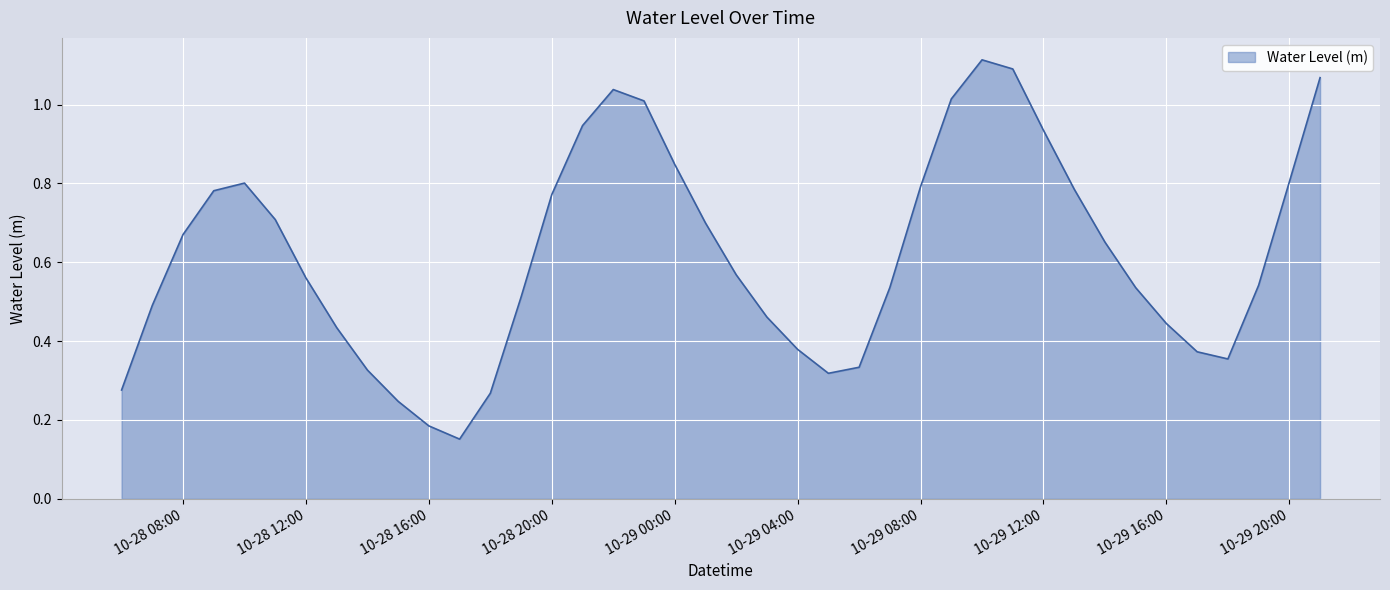

Does the chart display data point markers on the line(s)?

No